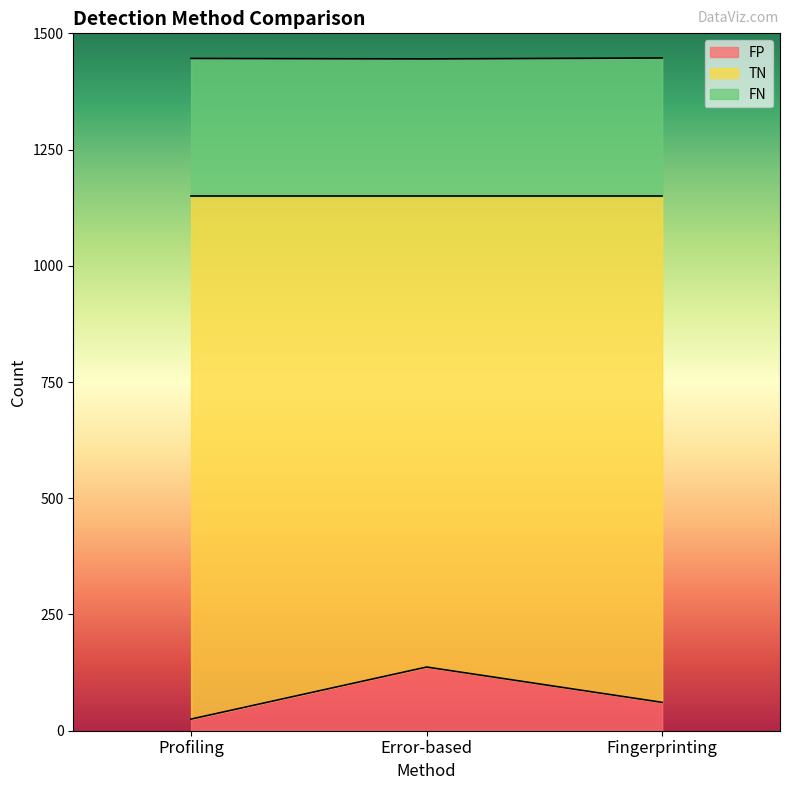

Which category has the lowest value in the FN series?

Error-based